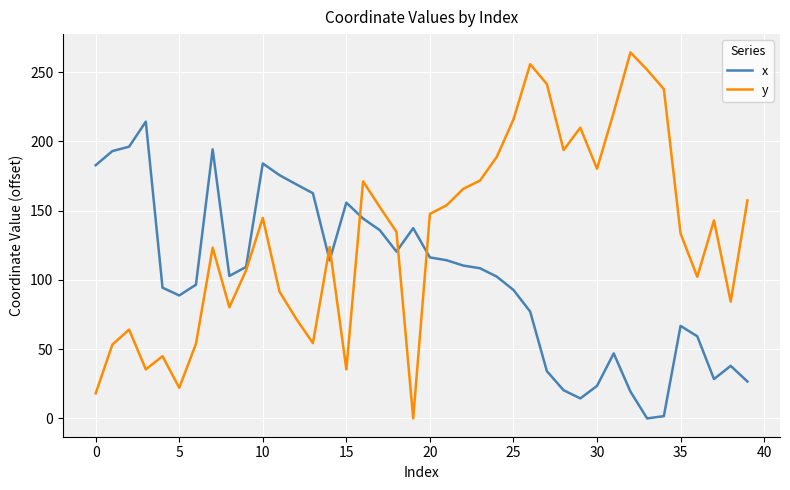

Which series has the largest total across all categories?

y